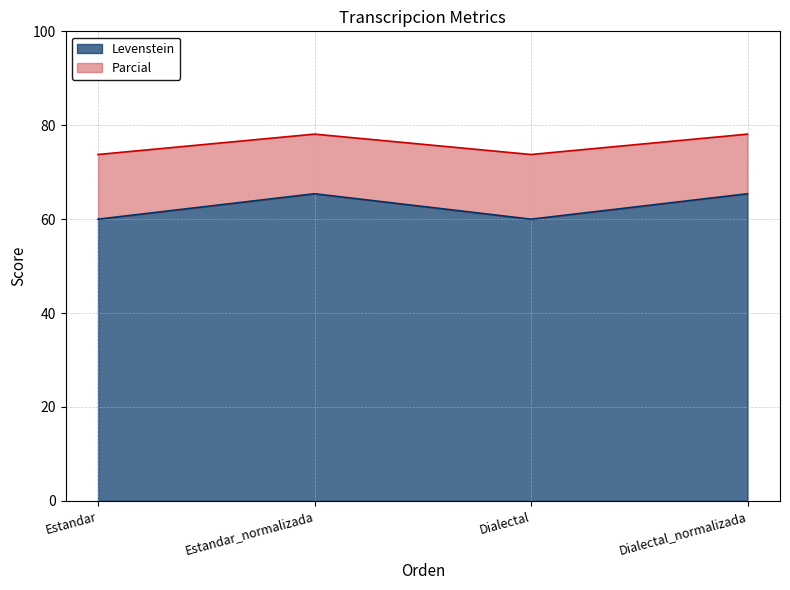

List the series in order of their overall mean, lowest first.

Levenstein, Parcial